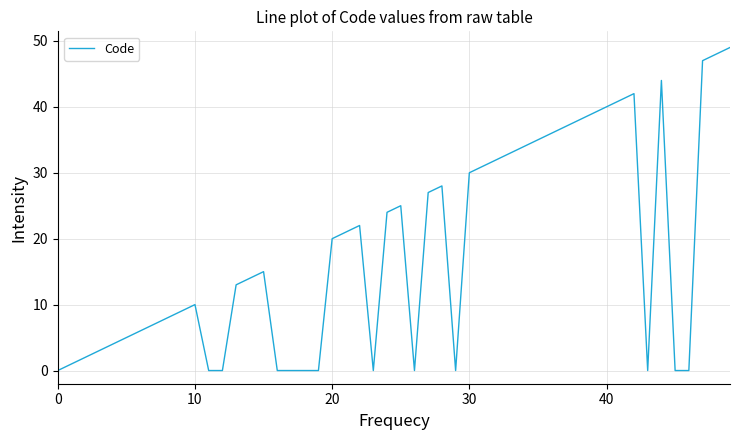

What is the difference between the maximum and minimum values?

49